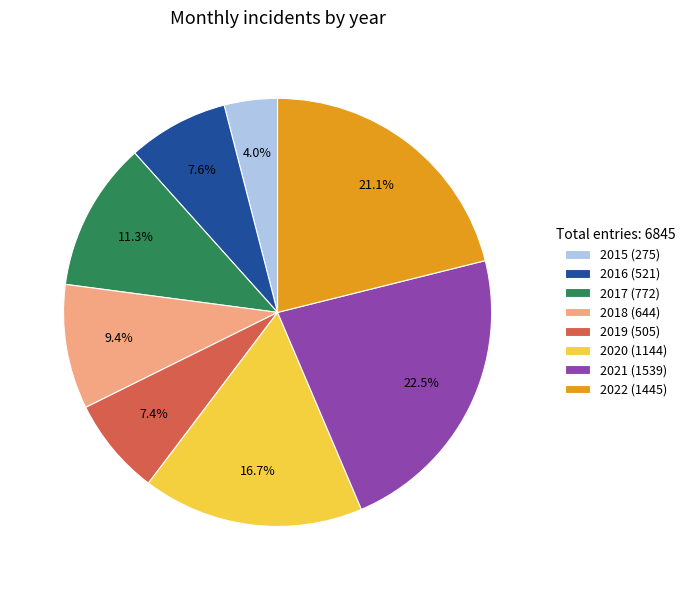

Between 2017 and 2018, which is larger?

2017